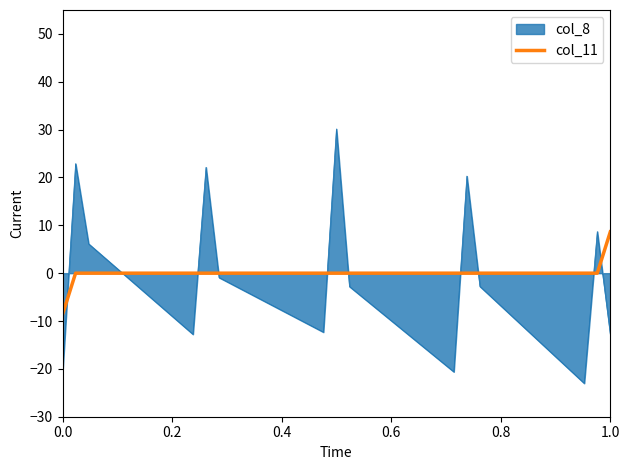

Which series has the widest spread of values?

col_8